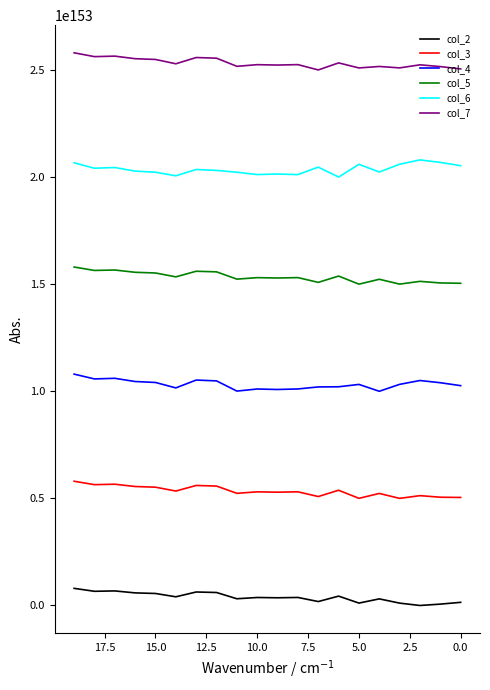

How many values in the col_2 series are below 37498692714874694096085796575328116233169434904281165092112818392829952923855966064240171592652243757192316981531183411206791152537799977395960680546304?

10